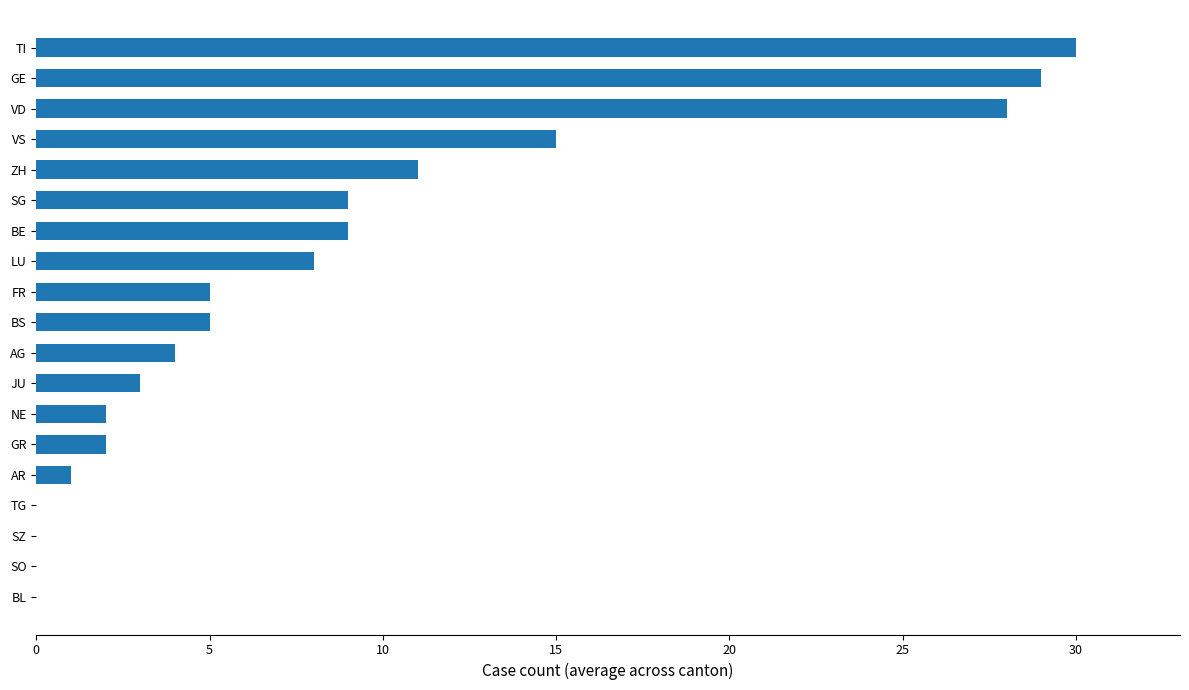

Is it true that the value at TI is 47?

False